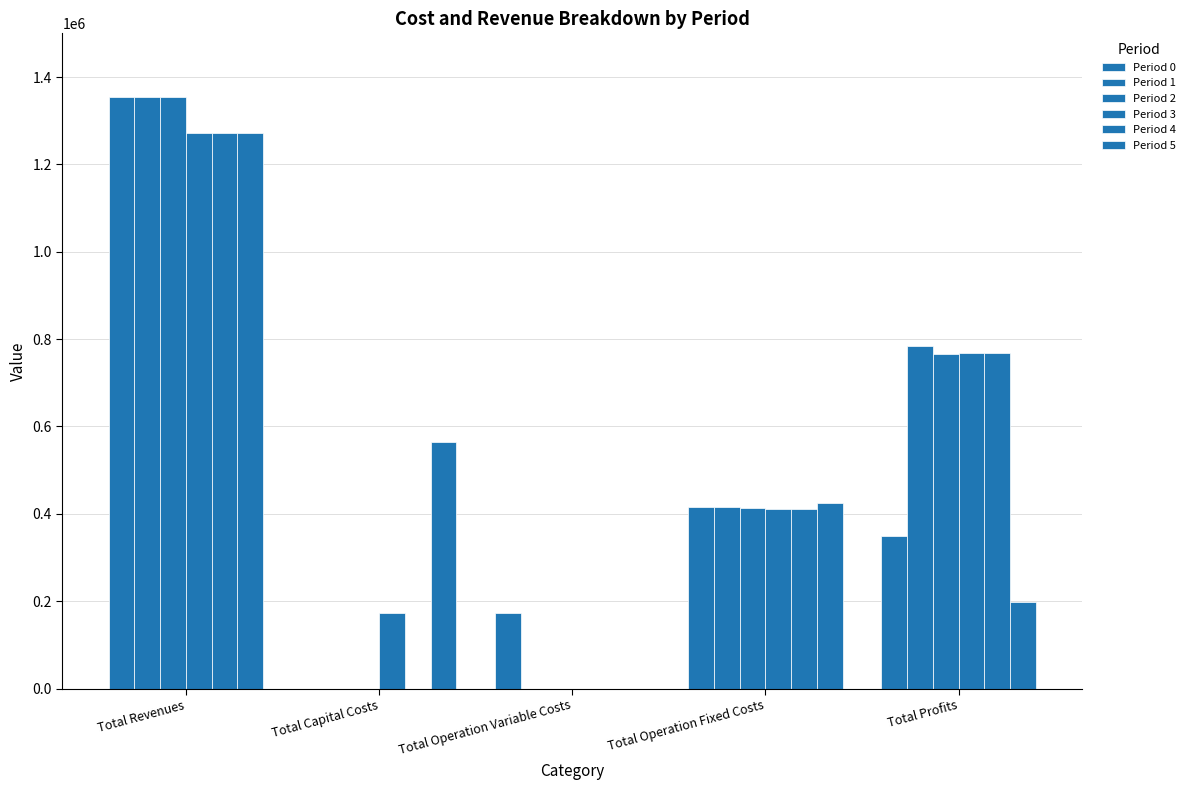

What is the label of the 4th bar from the left?

Total Operation Fixed Costs